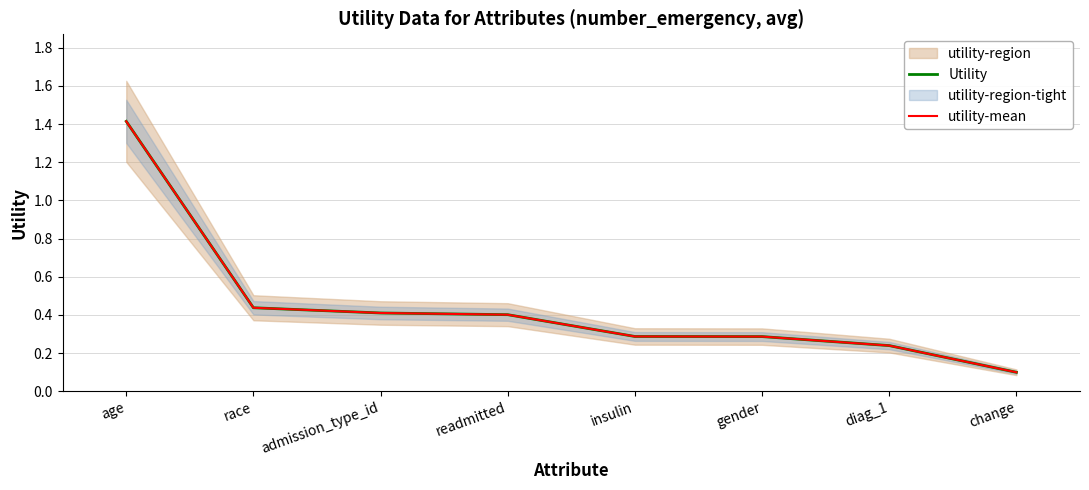

True or false: utility-mean has a value of 0.2 at diag_1.

True